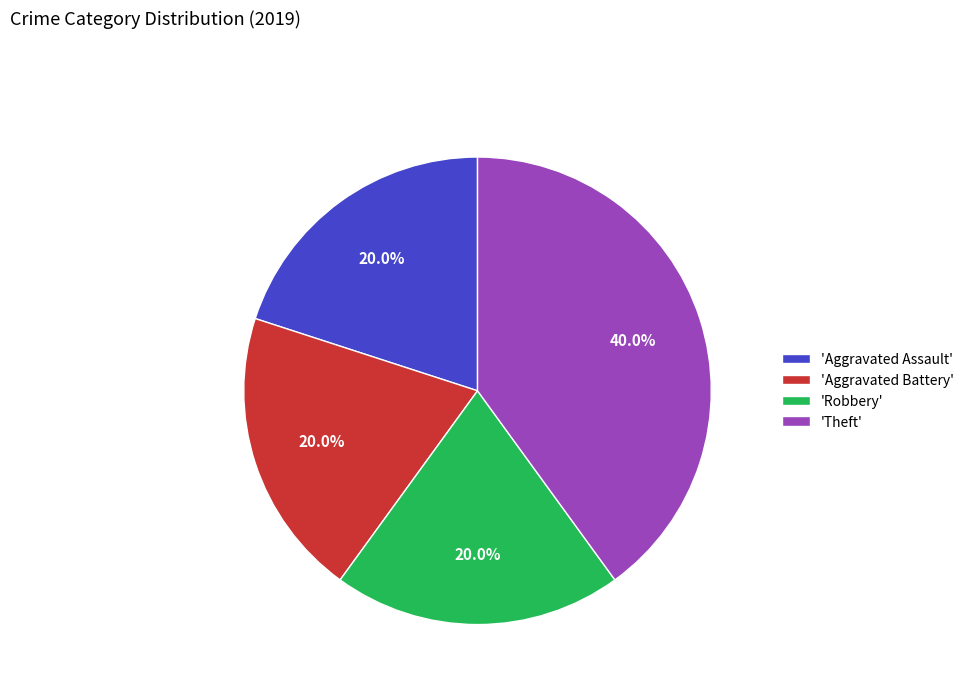

Approximately how many times larger is the value at 'Aggravated Battery' compared to 'Robbery'?

1.0